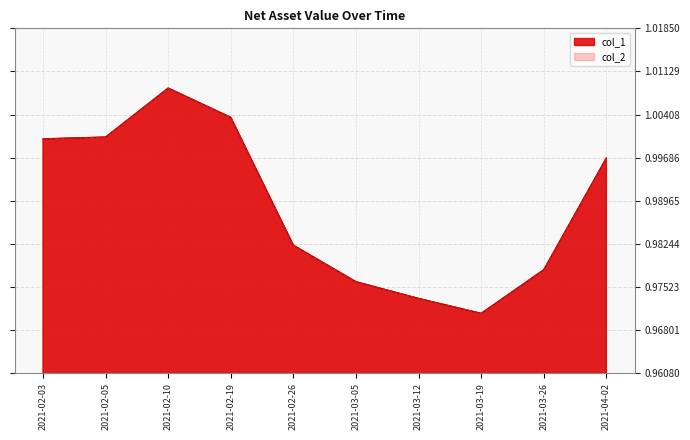

The col_2 series shows 0.5 at 2021-02-10. True or false?

False